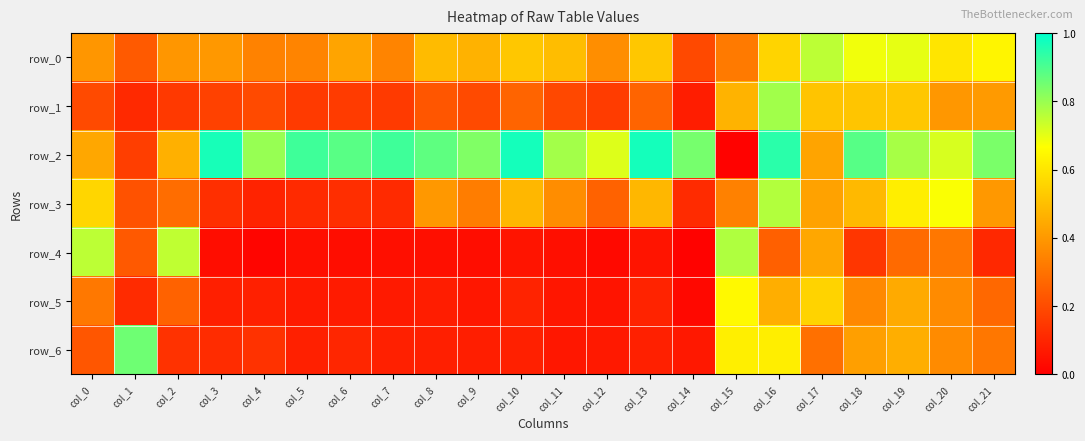

The row_6 series shows 0.5 at col_20. True or false?

False